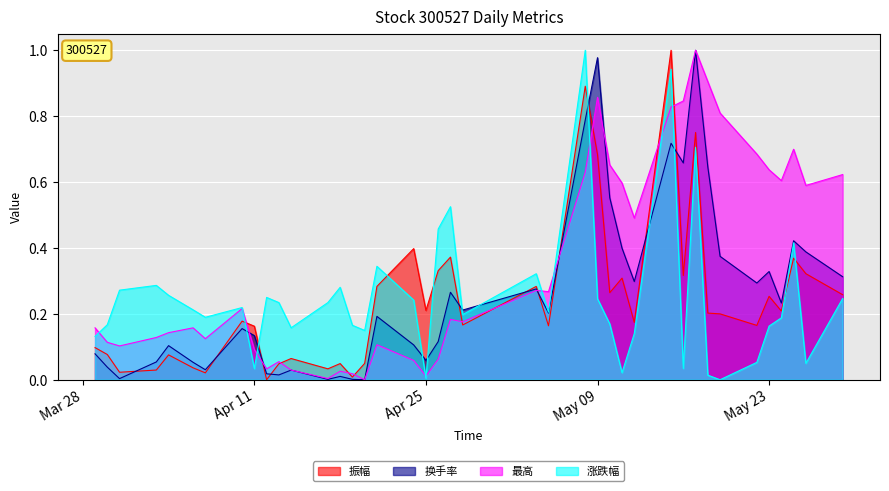

Which category has the highest value in the 最高 series?

2023-05-17